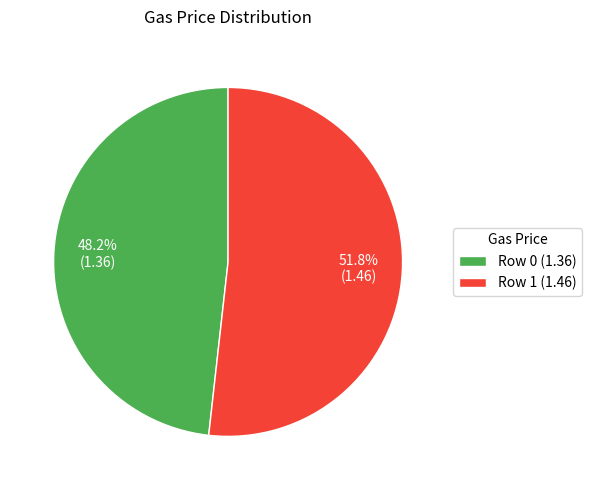

To the nearest percent, what is the average slice percentage?

50%